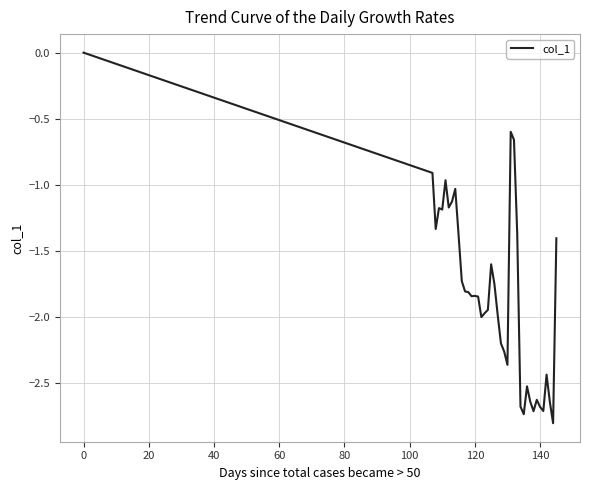

What is the difference between the maximum and minimum values?

2.8